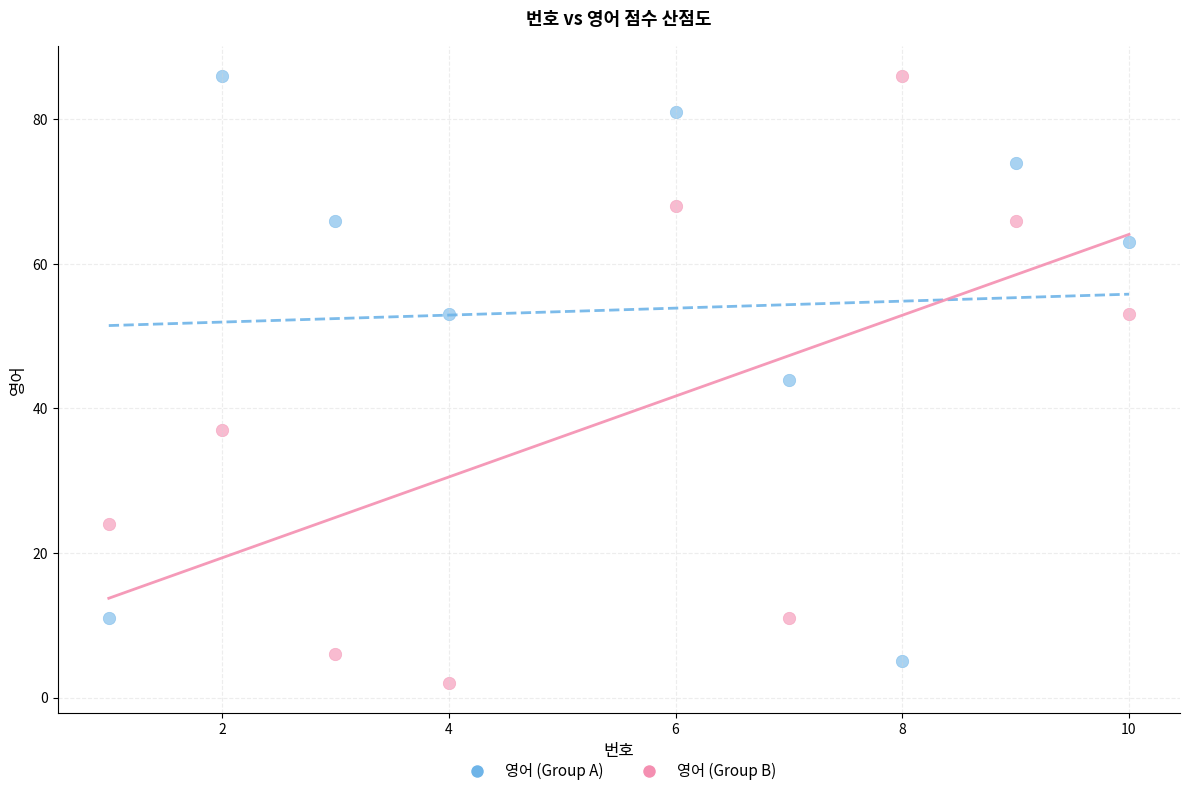

Across all data points, what is the range of X values (max minus min)?

9